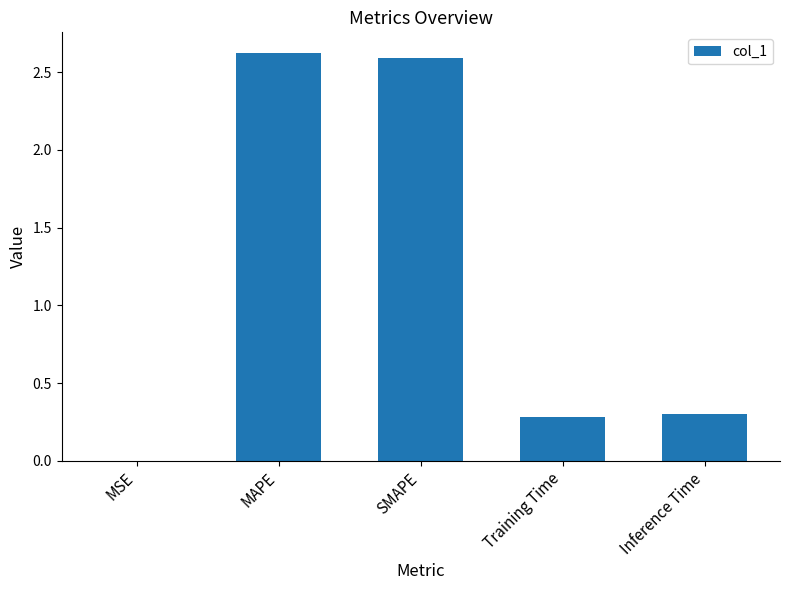

True or false: the data shows 0.3 at Training Time.

True